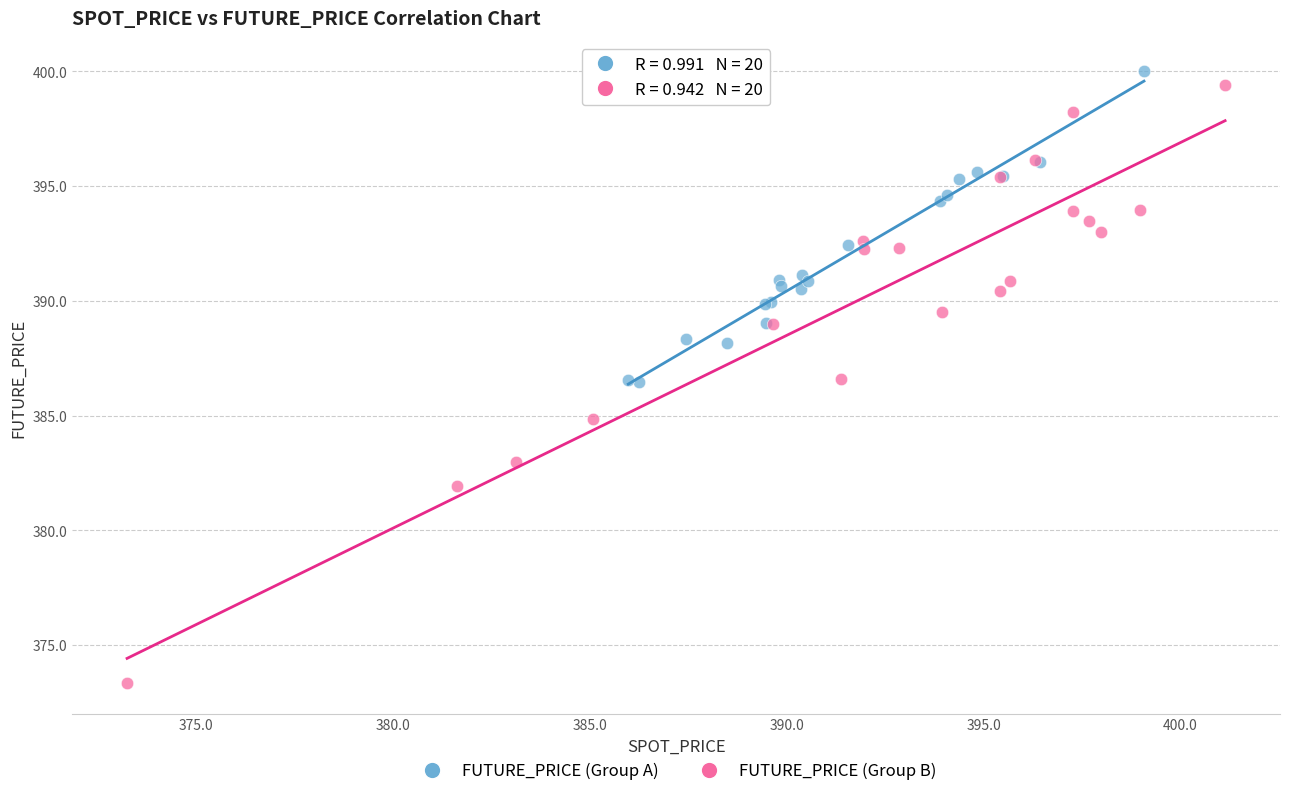

Which series reaches the minimum Y coordinate?

FUTURE_PRICE (Group B)